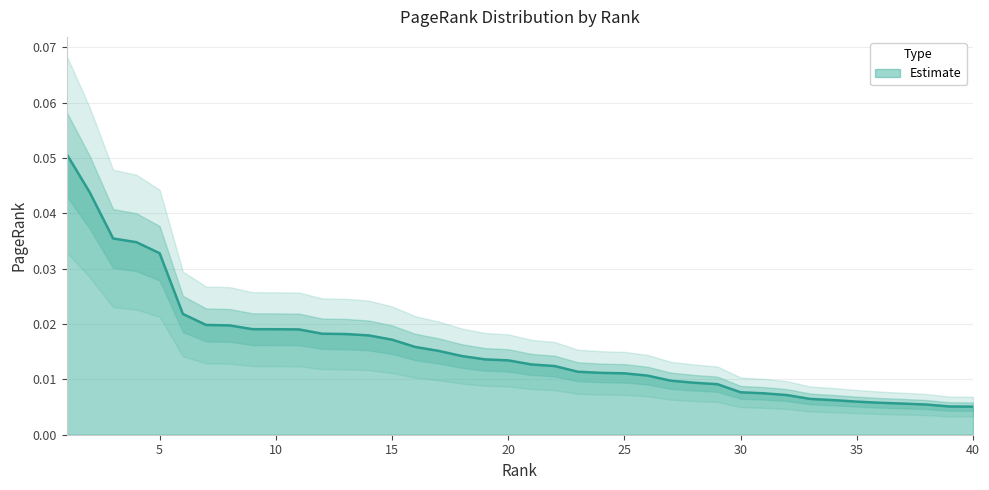

The chart shows a value of 0.0 at 27. True or false?

False